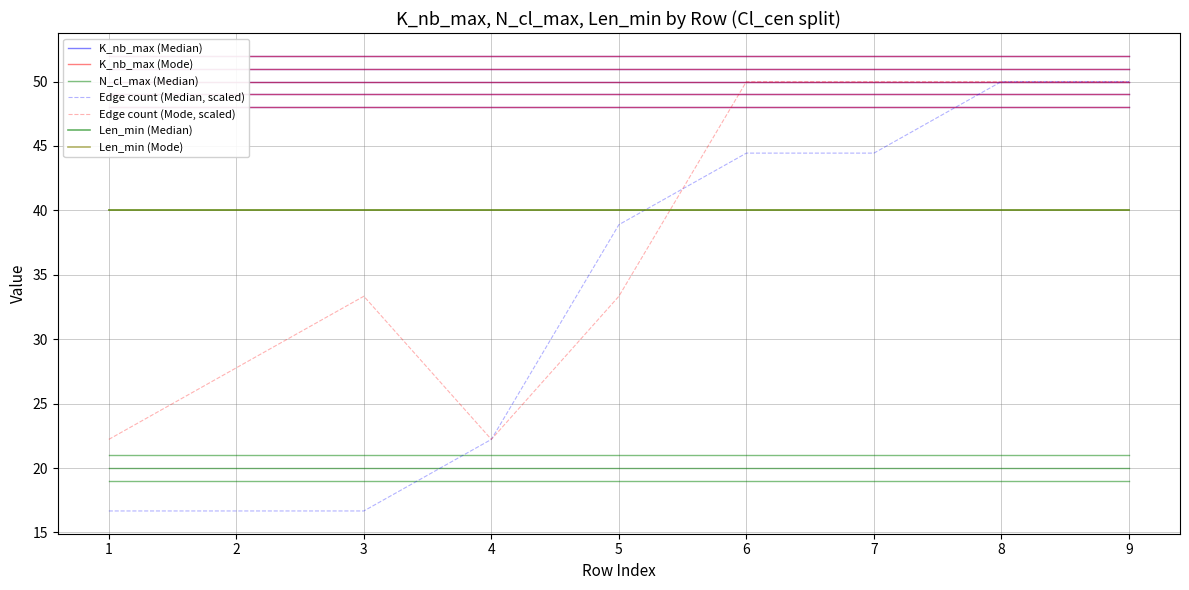

Is the value of N_cl_max (Median) at 2 greater than the value of Len_min (Mode) at 8?

No